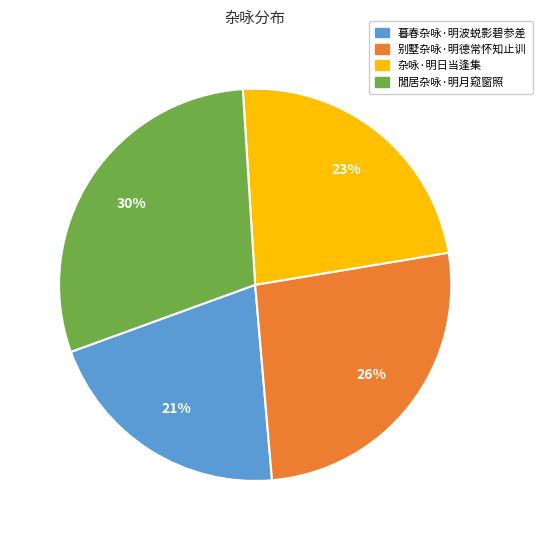

Which slice is the largest?

閒居杂咏·明月窥窗照